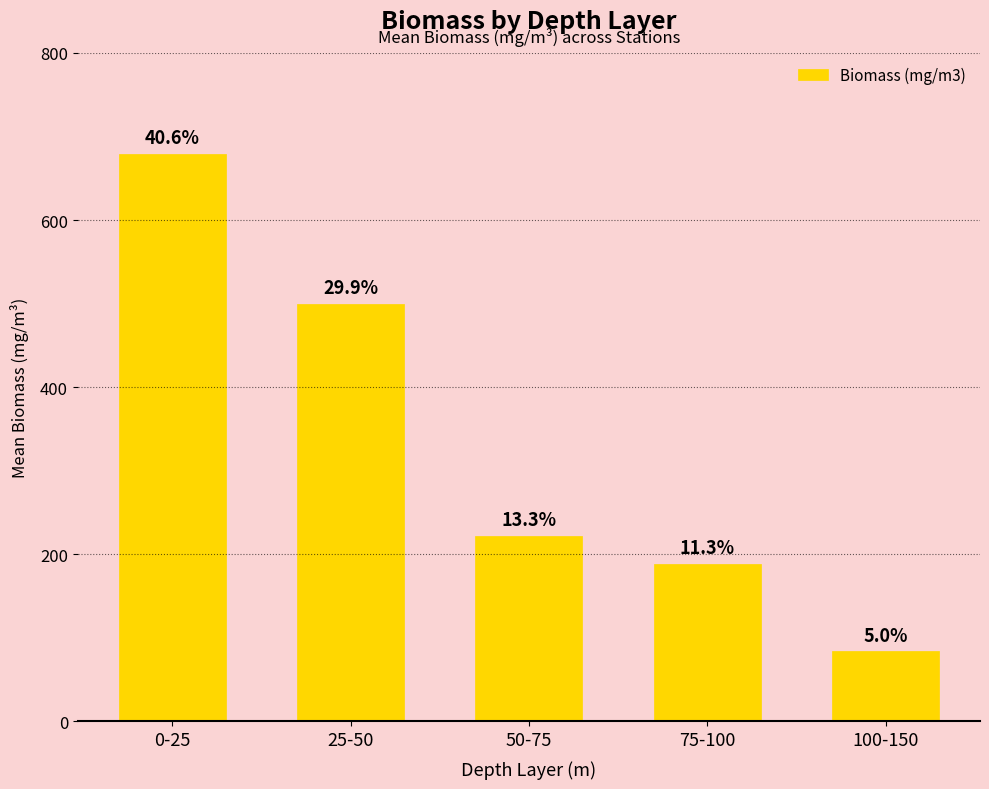

How many bars are there in total?

5